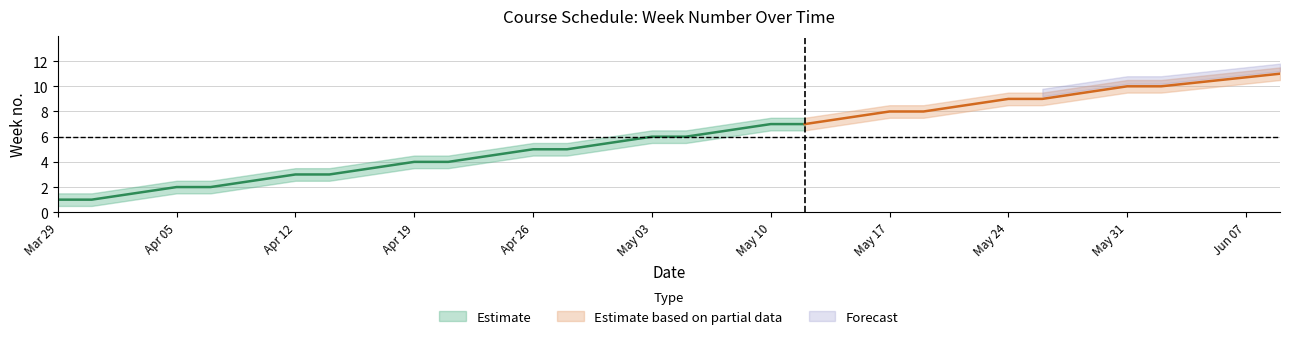

Reading left to right, list all the values displayed in this chart.

Week (centre): 1.0	1.0	2.0	2.0	3.0	3.0	4.0	4.0	5.0	5.0	6.0	6.0	7.0	7.0	8.0	8.0	9.0	9.0	10.0	10.0	11.0
Week (upper): 1.5	1.5	2.5	2.5	3.5	3.5	4.5	4.5	5.5	5.5	6.5	6.5	7.5	7.5	8.5	8.5	9.5	9.5	10.5	10.5	11.5
Week (lower): 0.5	0.5	1.5	1.5	2.5	2.5	3.5	3.5	4.5	4.5	5.5	5.5	6.5	6.5	7.5	7.5	8.5	8.5	9.5	9.5	10.5